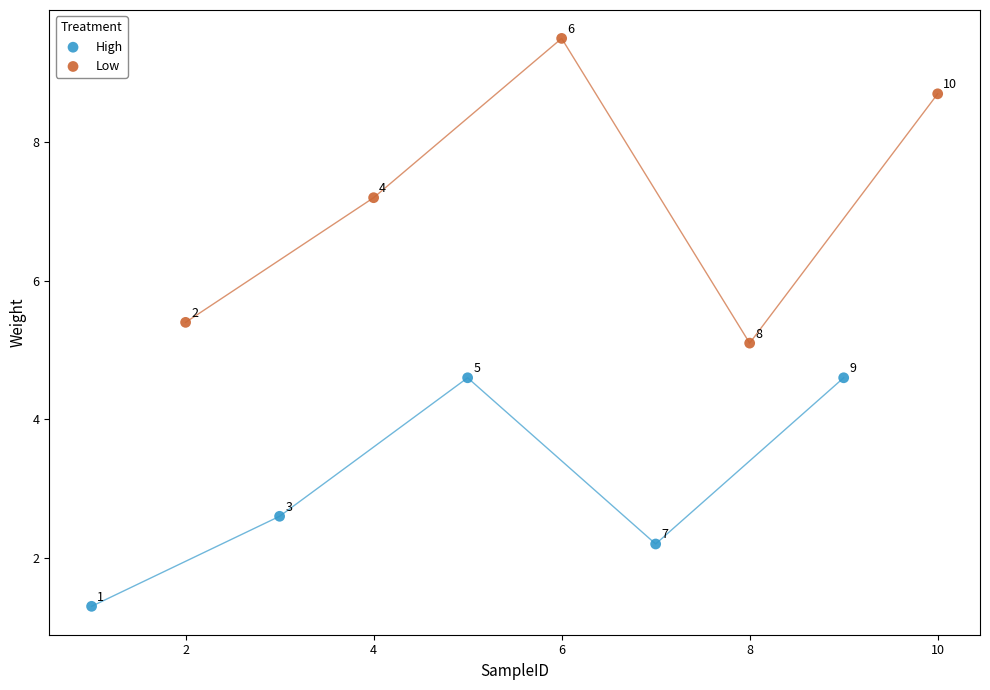

Which series has the widest spread of Y values?

Low